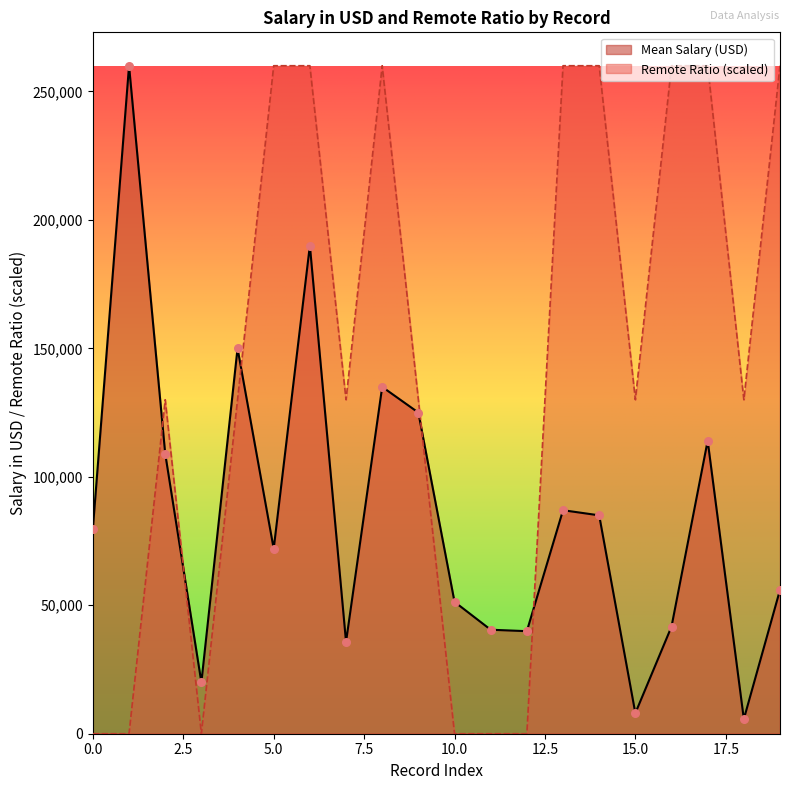

At which category is the sum across all series the highest?

6